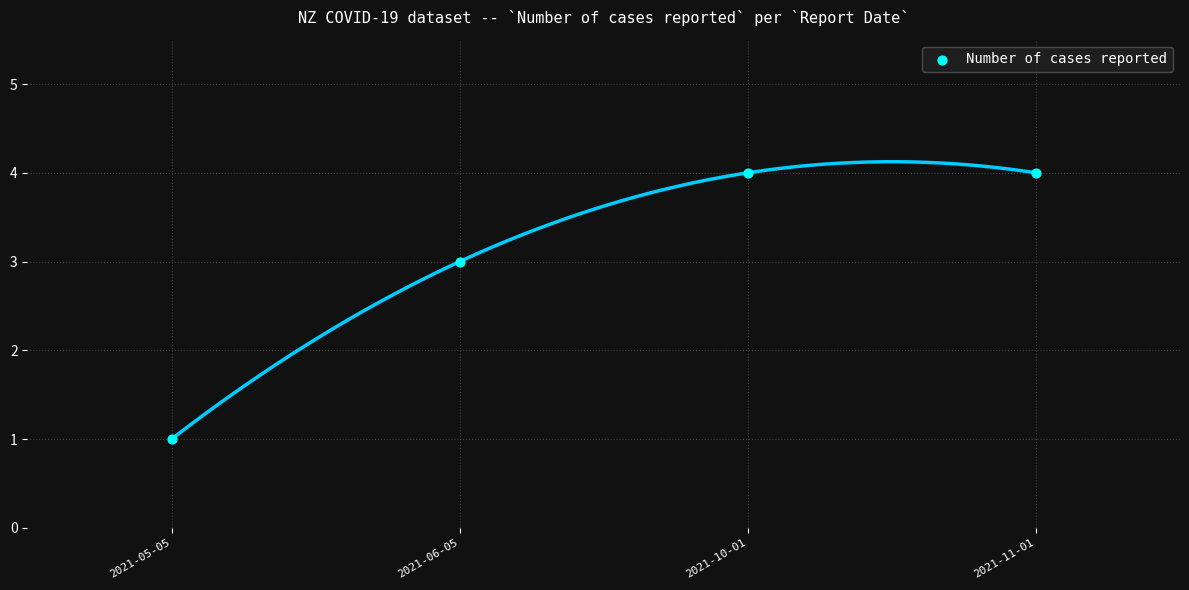

What is the average Y value?

3